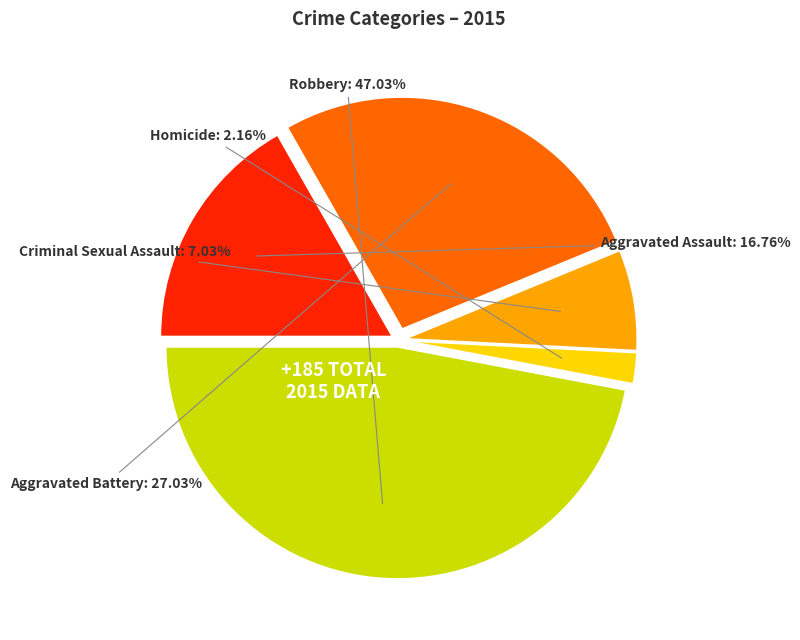

Which has a higher value, Robbery or Aggravated Assault?

Robbery